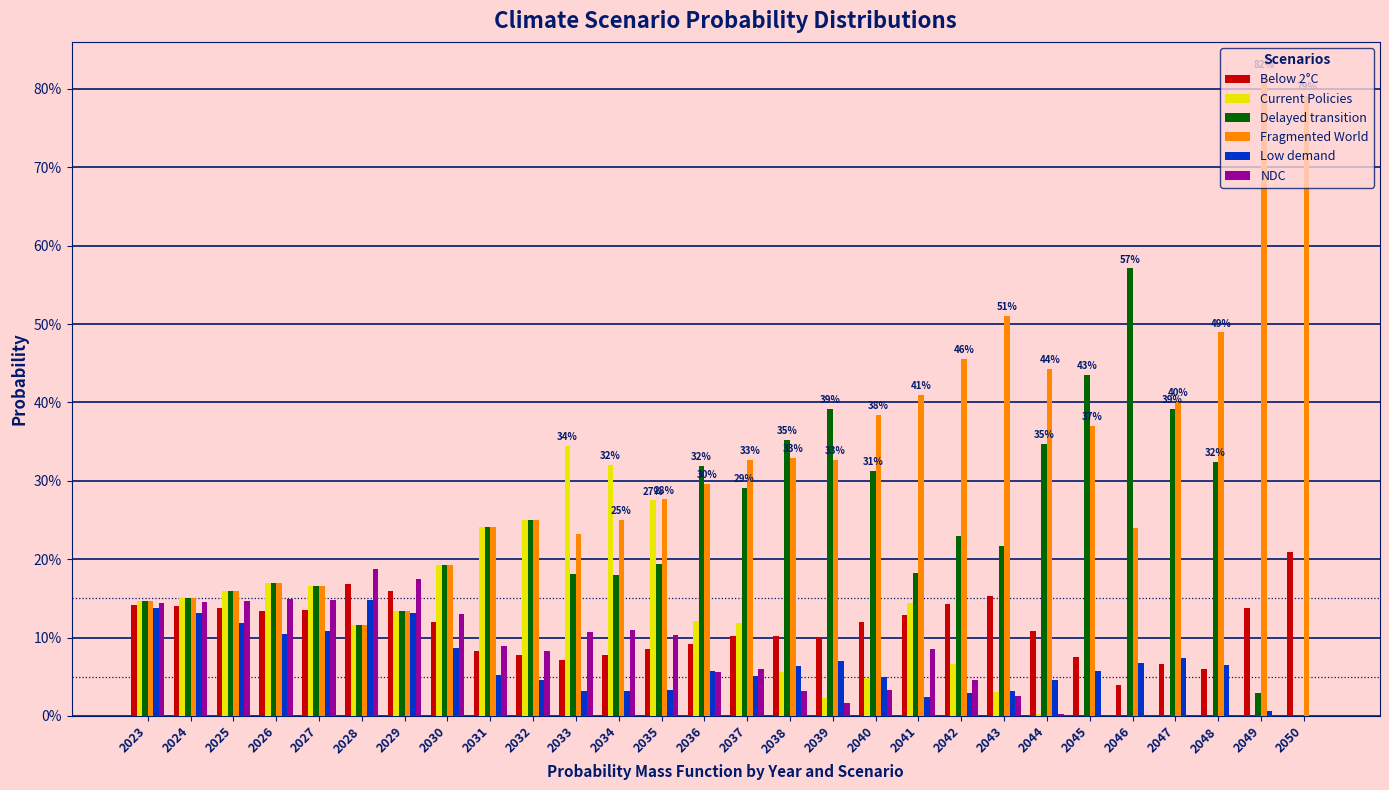

Which series has the largest total across all categories?

Fragmented World